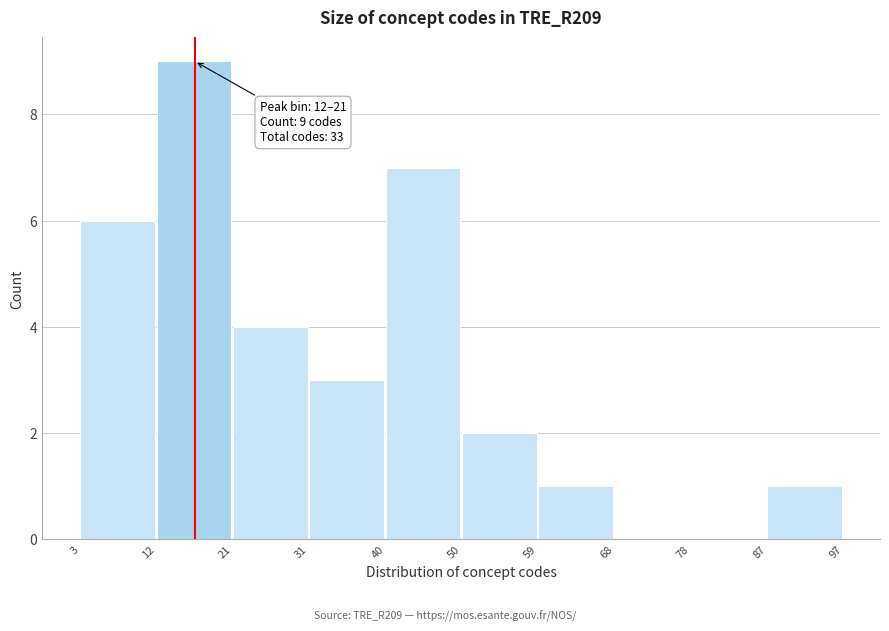

Over which range of the x-axis is the bar tallest?

12 to 21